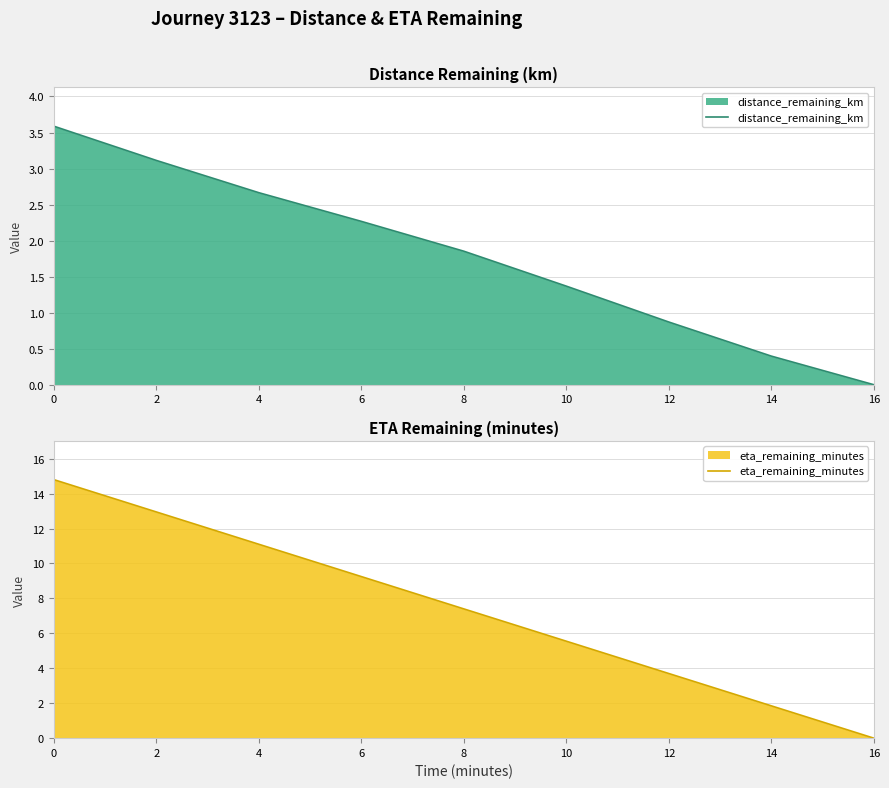

Does the chart have visible grid lines?

Yes